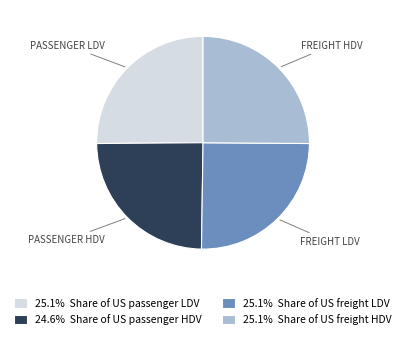

Combined, do 25.1% Share of US freight LDV and 24.6% Share of US passenger HDV account for over 50%?

No